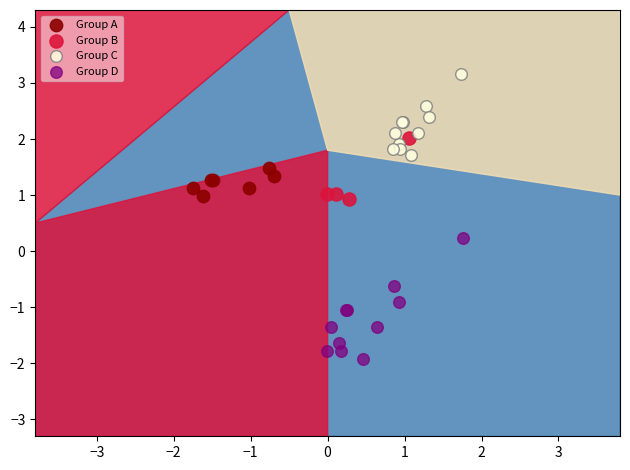

Which series contains the highest Y value?

Group C